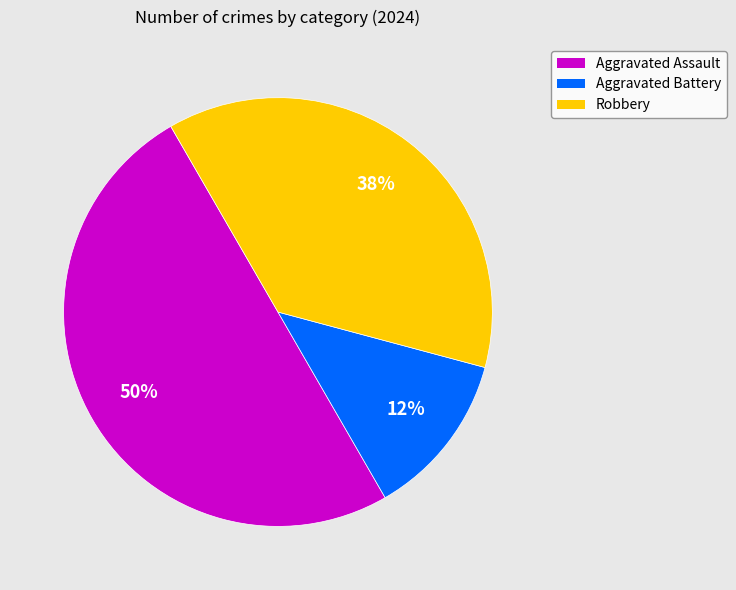

Does Robbery represent more than half of the total?

No